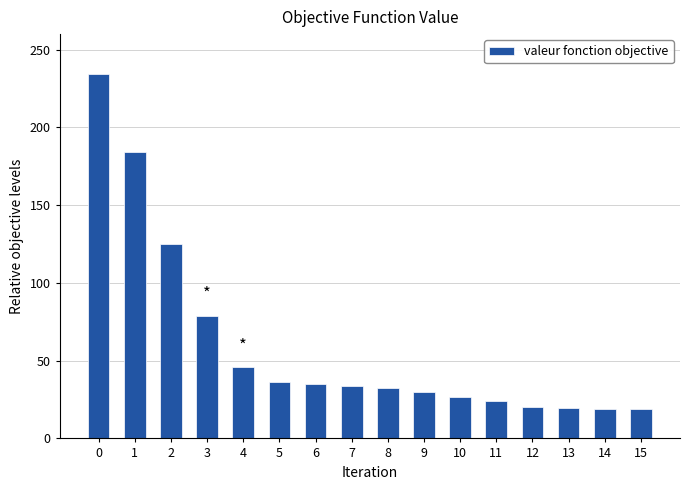

Is it true that the value at 4 is 14.0?

False